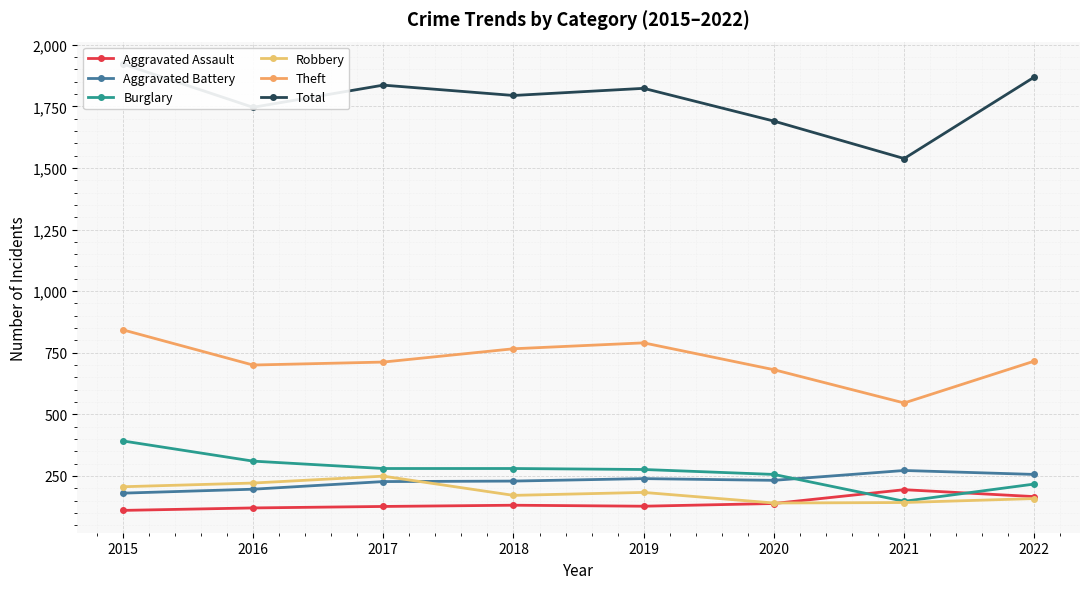

What is the maximum value shown in the chart?

1922